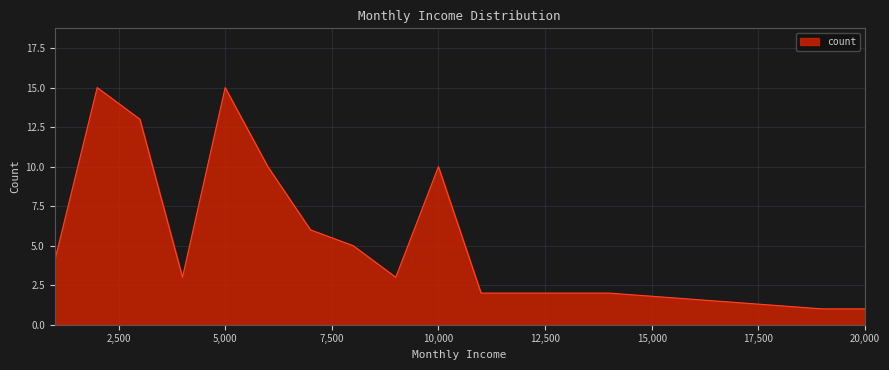

What is the greatest value displayed?

15